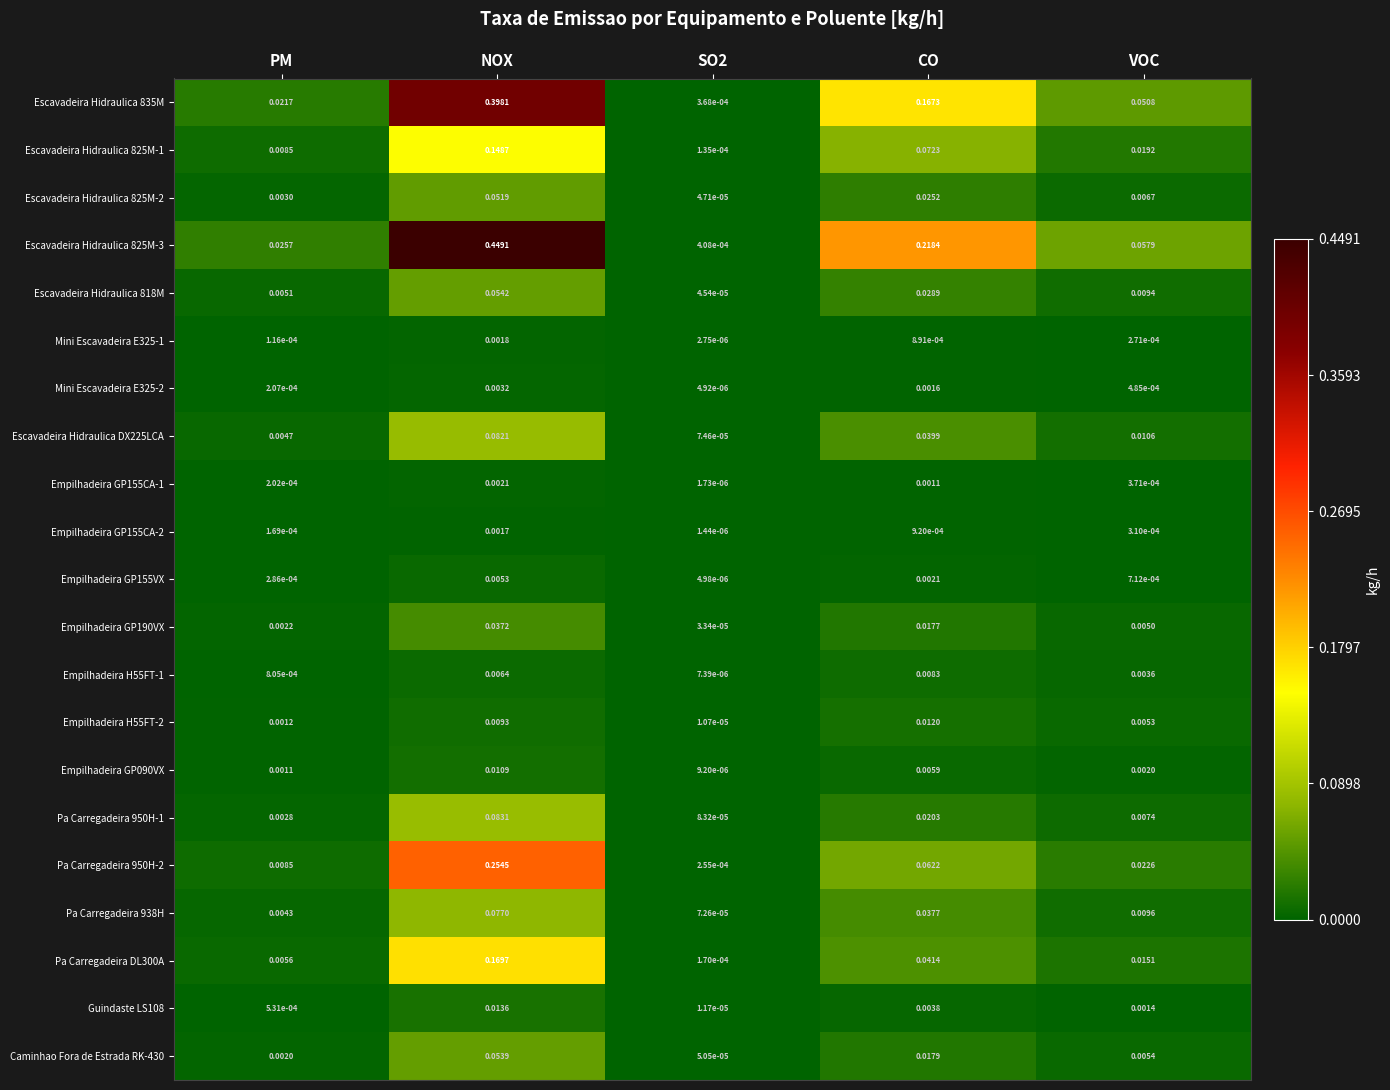

At how many categories does at least one series exceed 0?

5